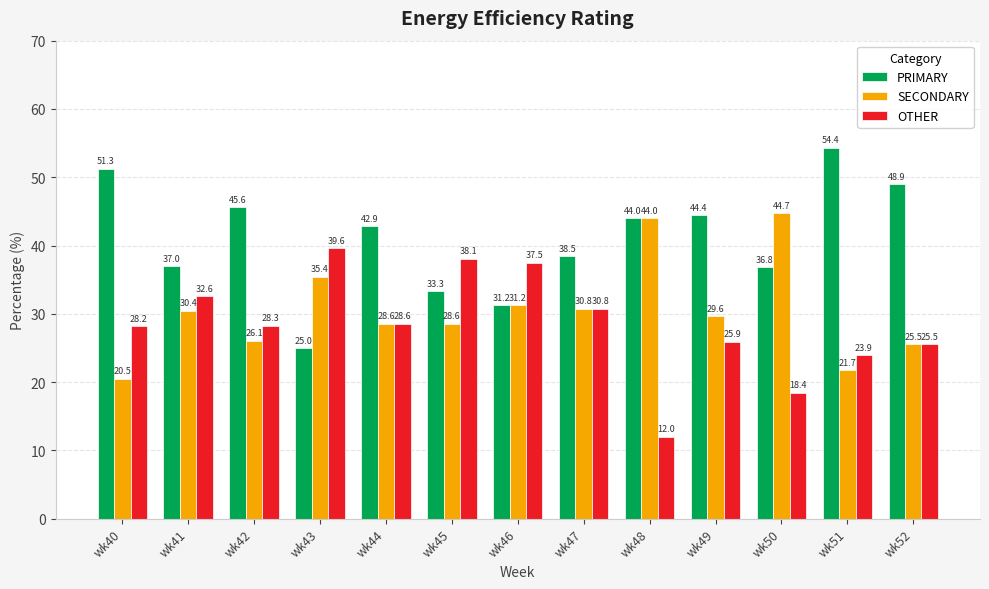

Which category has the highest value in the SECONDARY series?

wk50